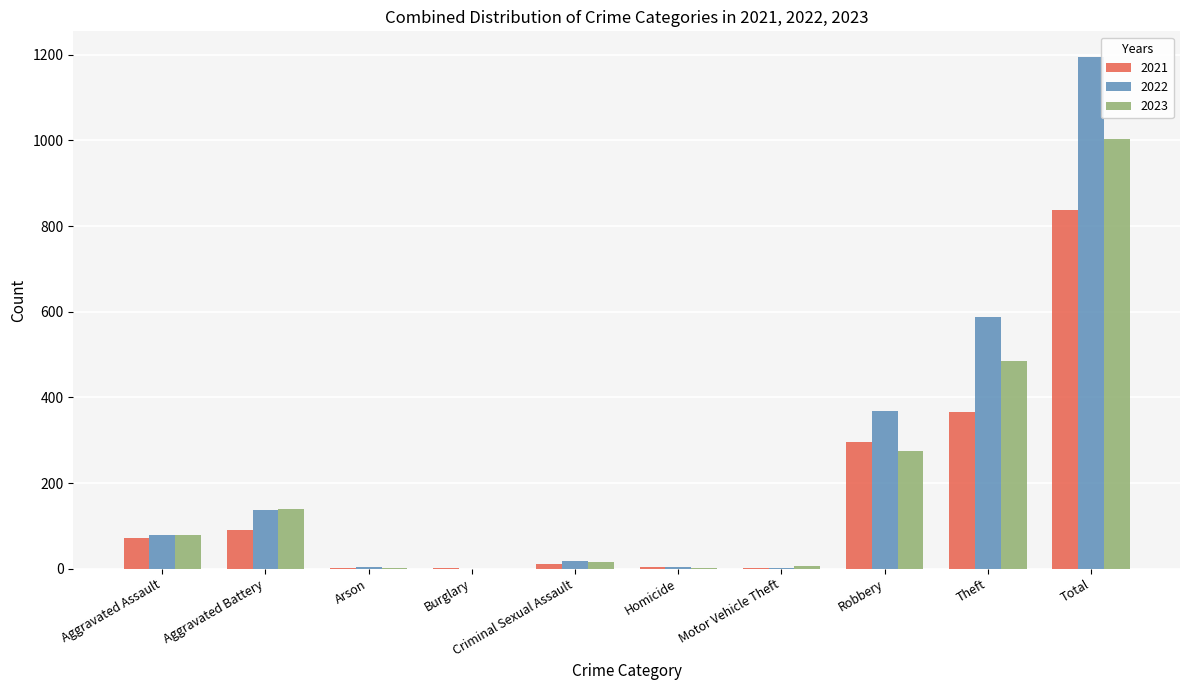

At which category is the sum across all series the highest?

Total